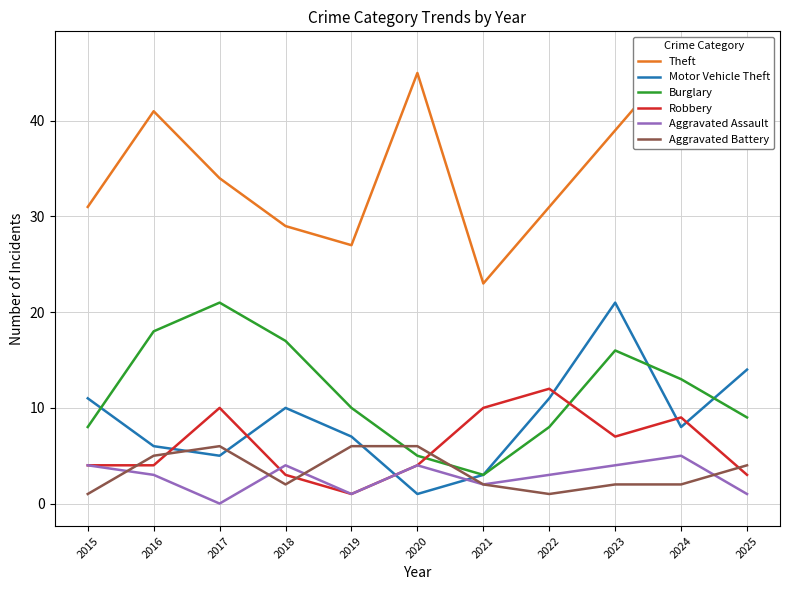

True or false: Aggravated Assault and Theft cross at least once.

False